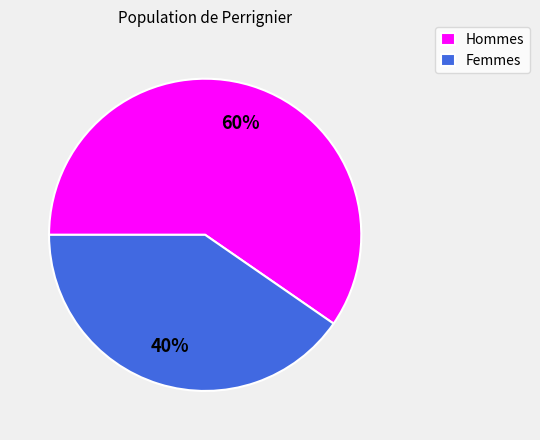

Which slice is the smallest?

Femmes